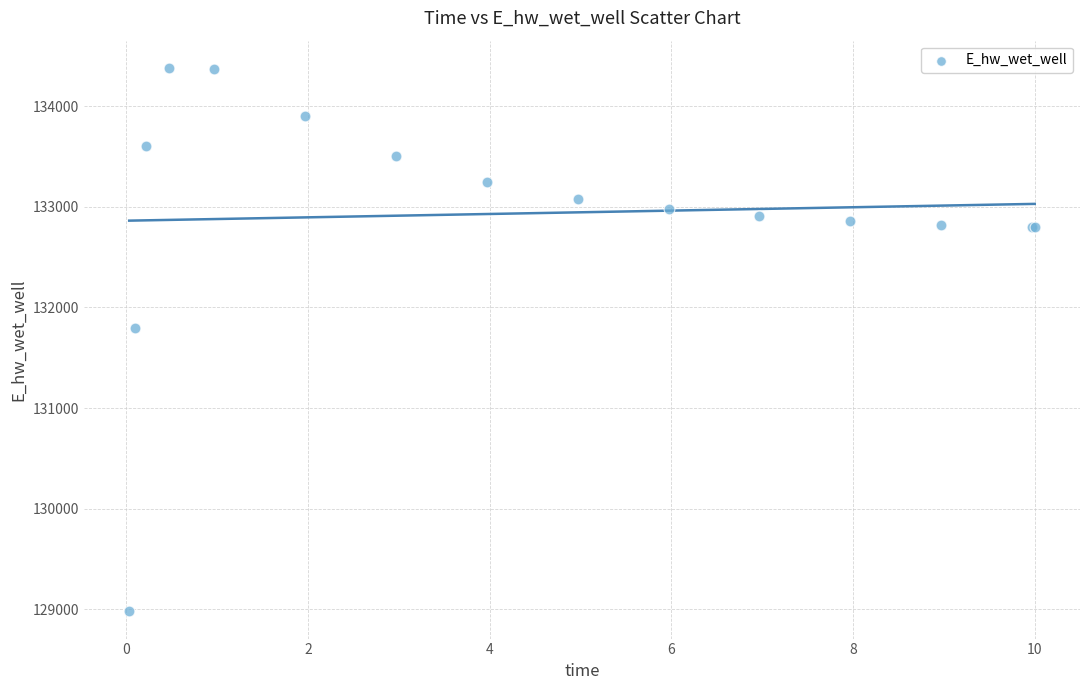

What Y value in the scatter plot is closest to 131680?

131797.5